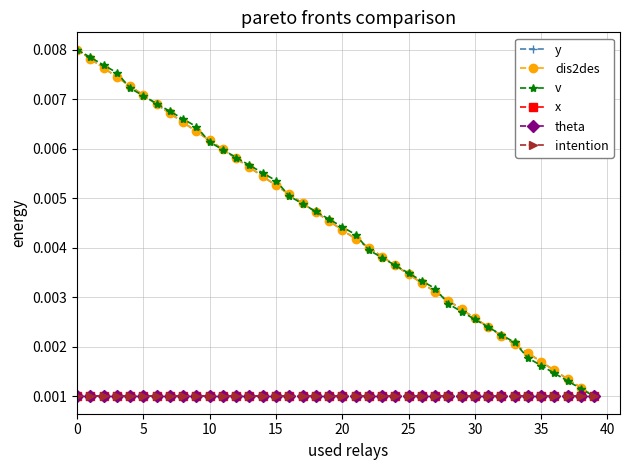

Count the y values in the range 0 to 1.

40